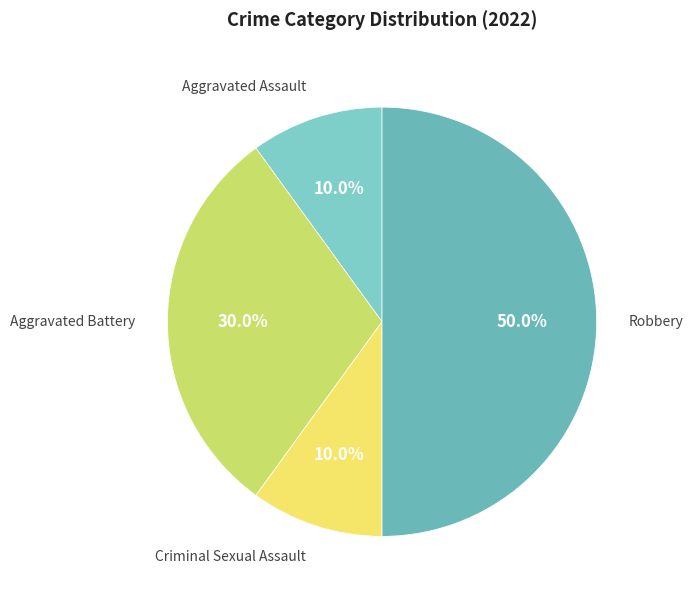

Which has a higher value, Robbery or Aggravated Assault?

Robbery